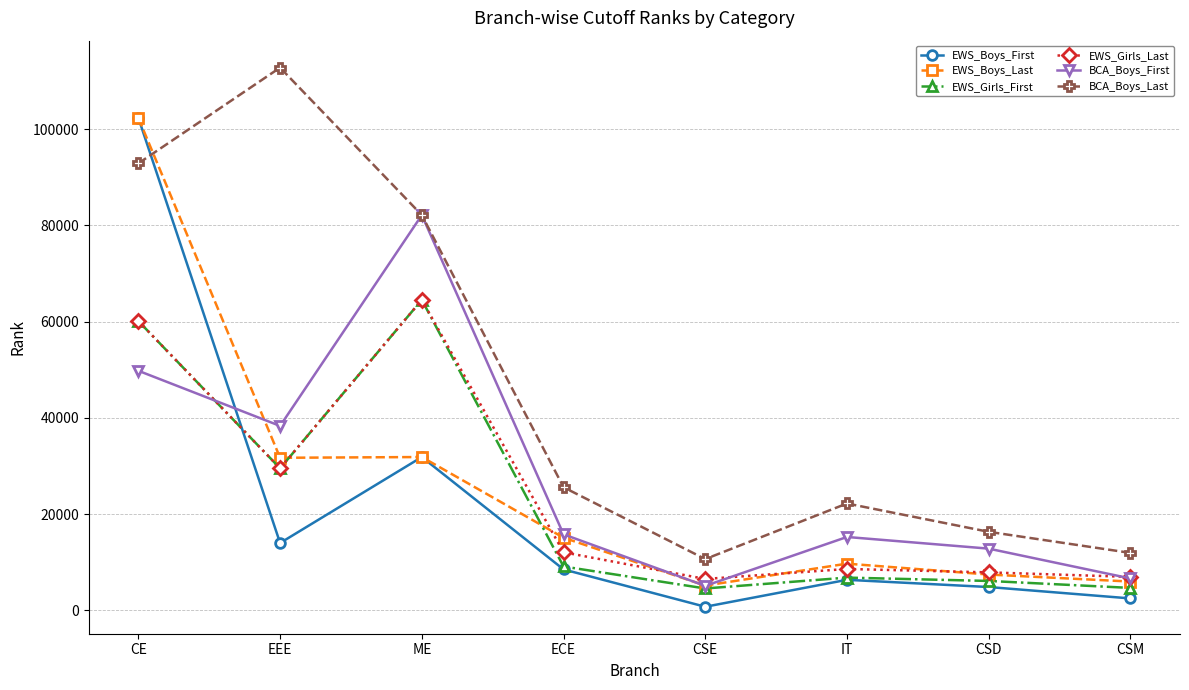

At which label is EWS_Boys_Last closest to 53737?

ME